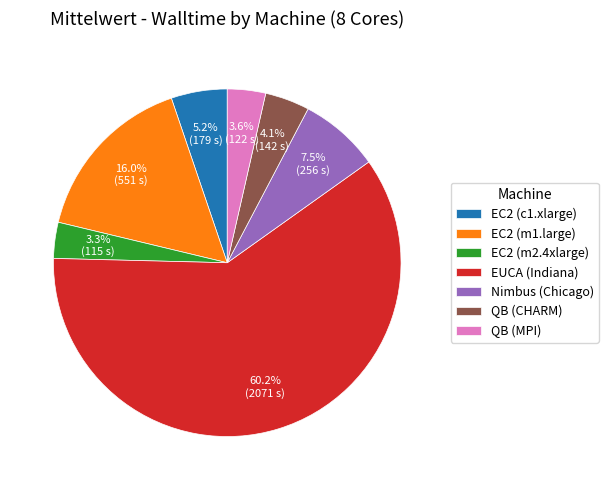

What is the ratio of the value at EC2 (m2.4xlarge) to the value at QB (MPI)?

0.9